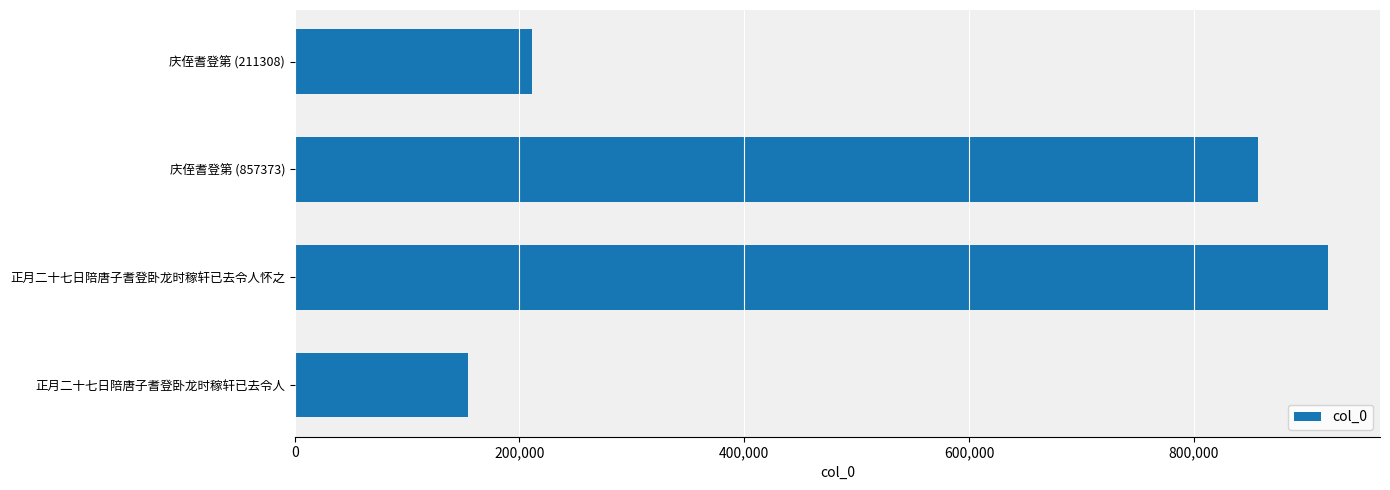

The value at 正月二十七日陪唐子耆登卧龙时稼轩已去令人怀之 is 1347349. True or false?

False